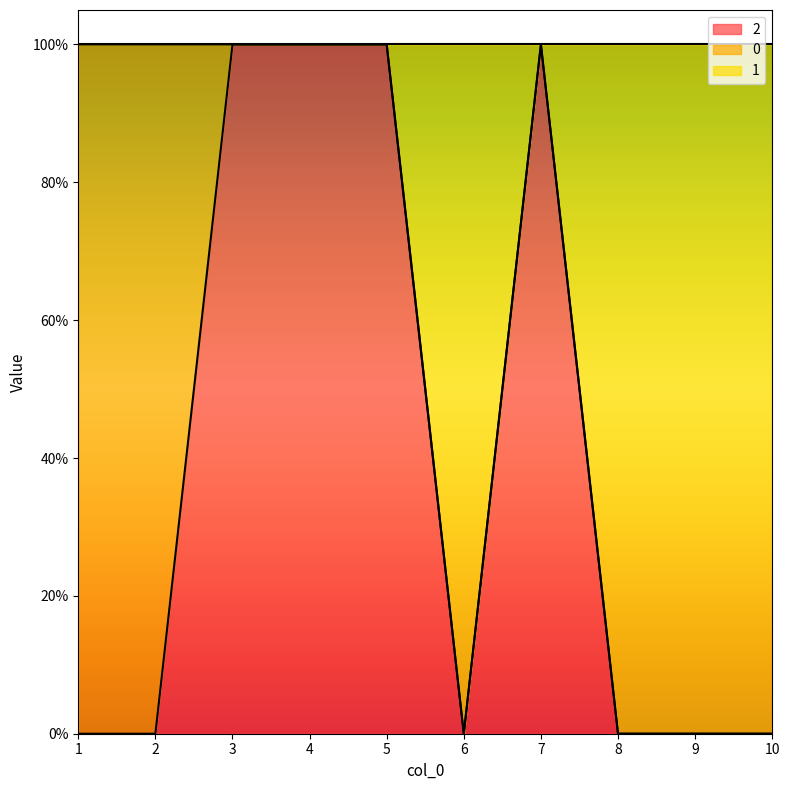

Does the chart display data point markers on the line(s)?

No